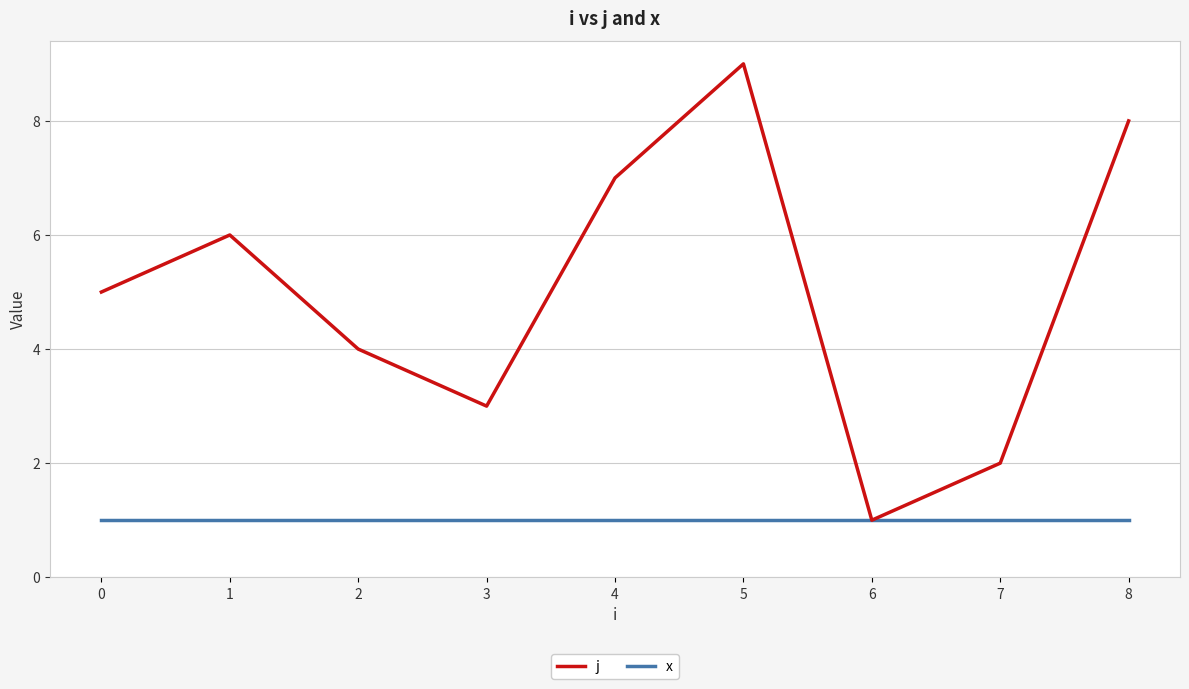

Which series has the largest range (max minus min)?

j